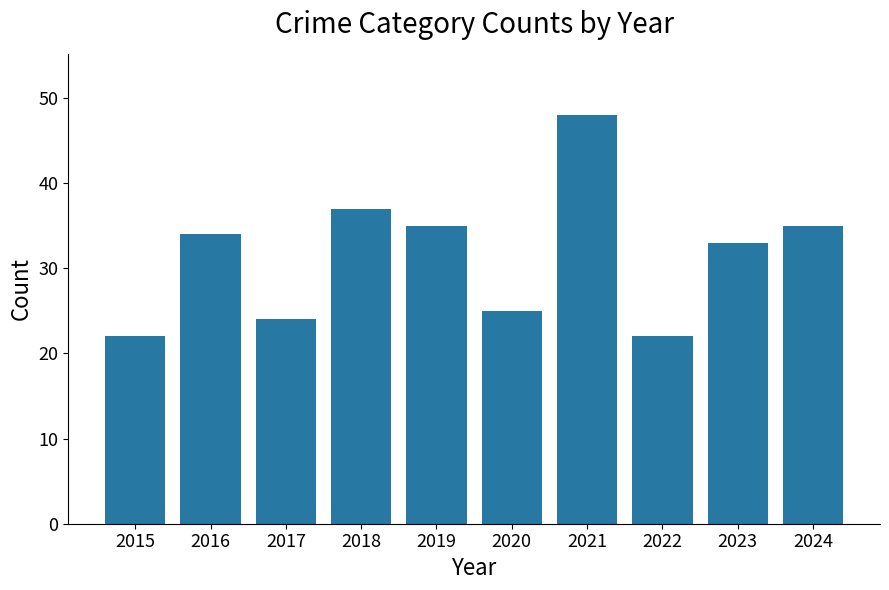

The value at 2024 is 10. True or false?

False